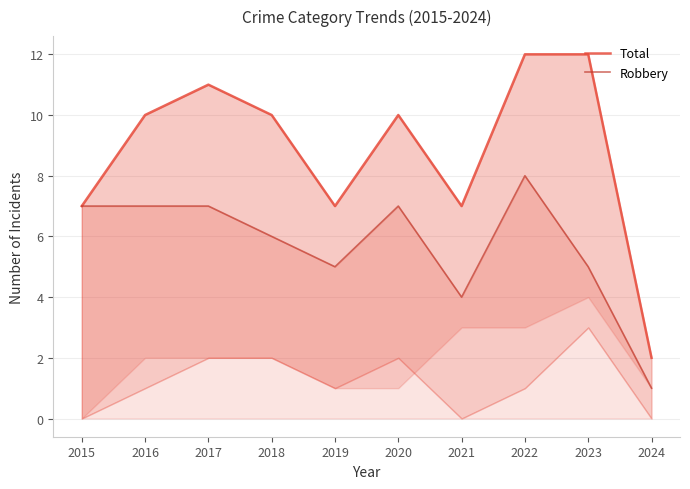

What is the value of the Total point at the 8th from the left?

12